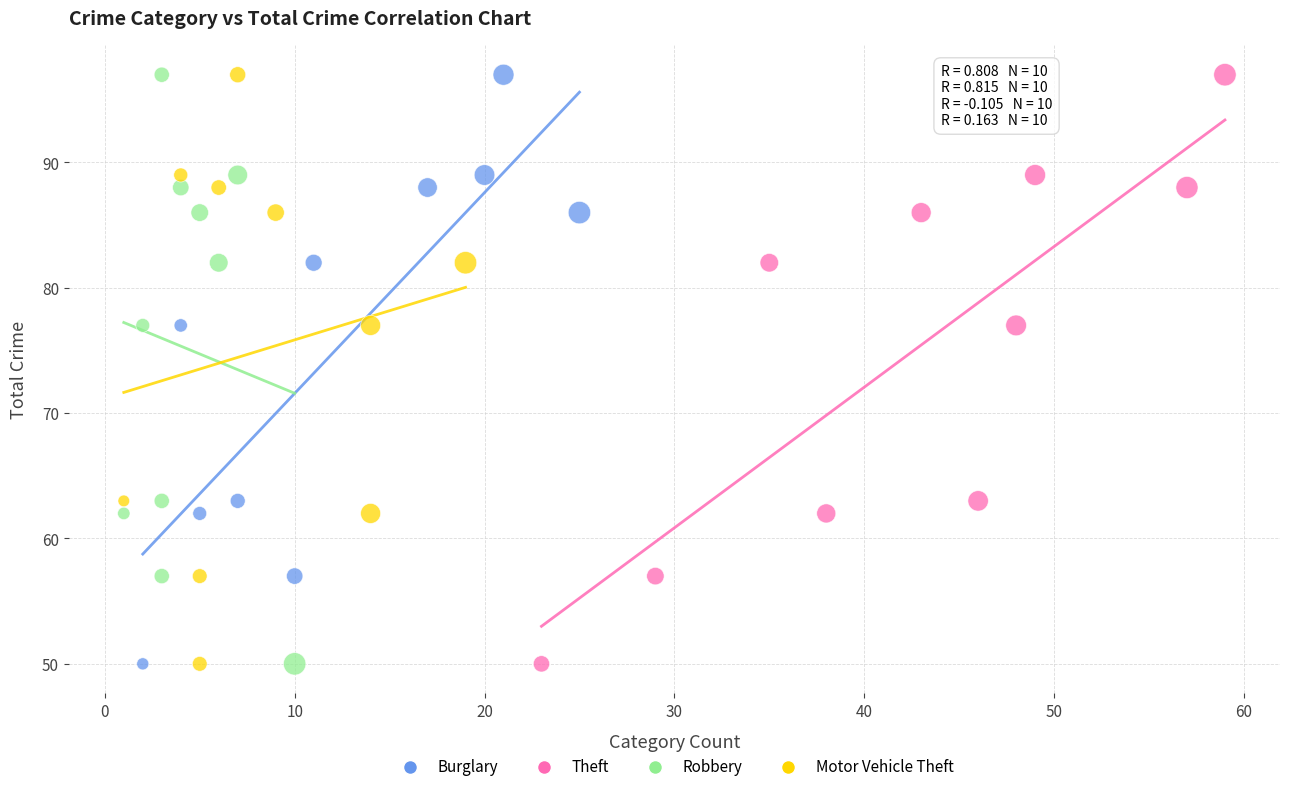

What are all the series names shown in the legend?

Burglary, Theft, Robbery, Motor Vehicle Theft